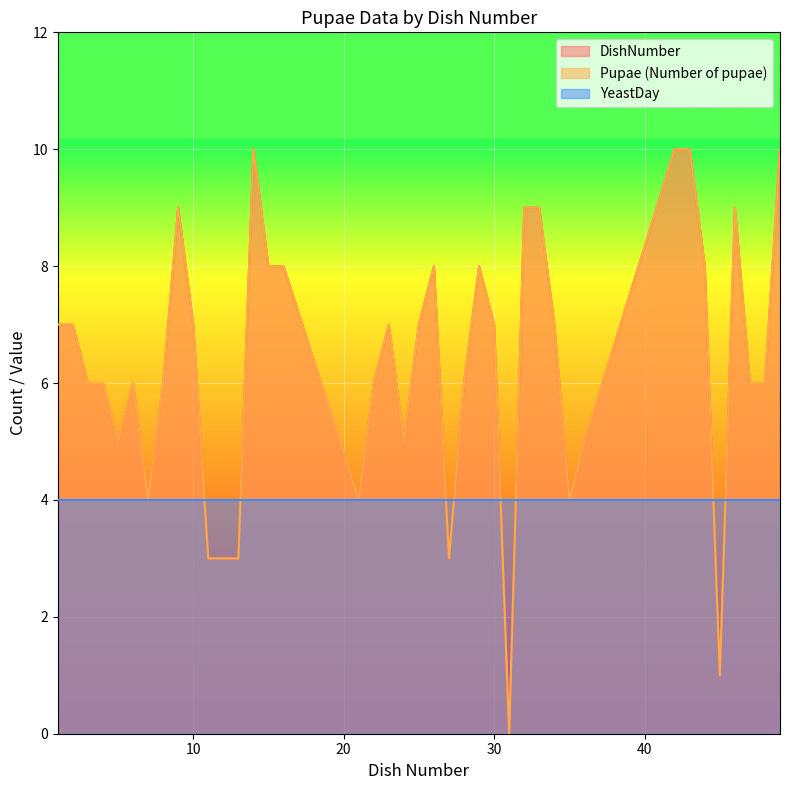

What is the value of the Pupae (Number of pupae) point at the 31st from the left?

4